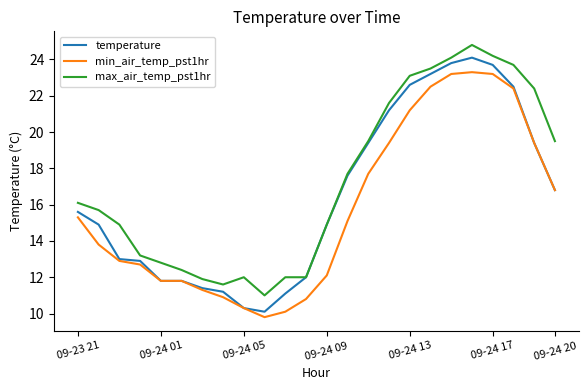

Which series has the largest total across all categories?

max_air_temp_pst1hr